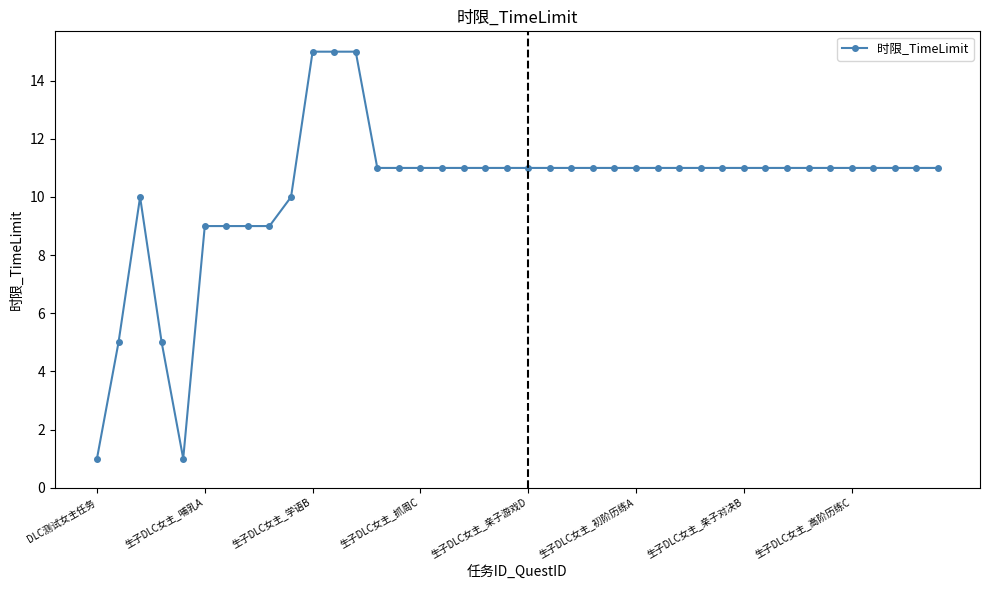

True or false: there are more than 0 points higher than both neighbors.

True